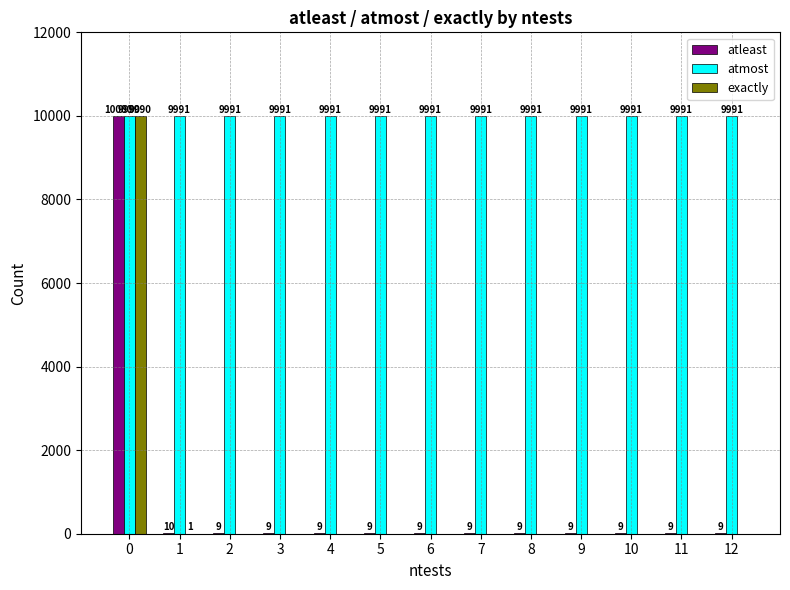

Reading right to left, transcribe all the data shown in this chart.

atleast: 12=9	11=9	10=9	9=9	8=9	7=9	6=9	5=9	4=9	3=9	2=9	1=10	0=10000
atmost: 12=9991	11=9991	10=9991	9=9991	8=9991	7=9991	6=9991	5=9991	4=9991	3=9991	2=9991	1=9991	0=9990
exactly: 12=0	11=0	10=0	9=0	8=0	7=0	6=0	5=0	4=0	3=0	2=0	1=1	0=9990